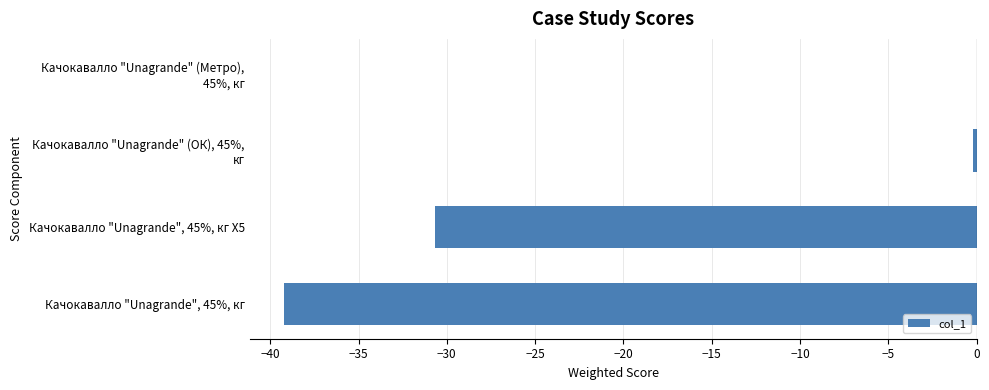

What is the sum of all values?

-70.1